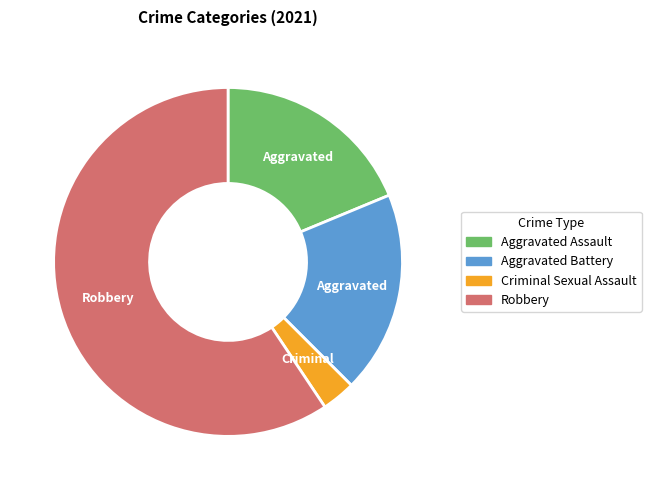

Combined, do Robbery and Aggravated Battery account for over 50%?

Yes